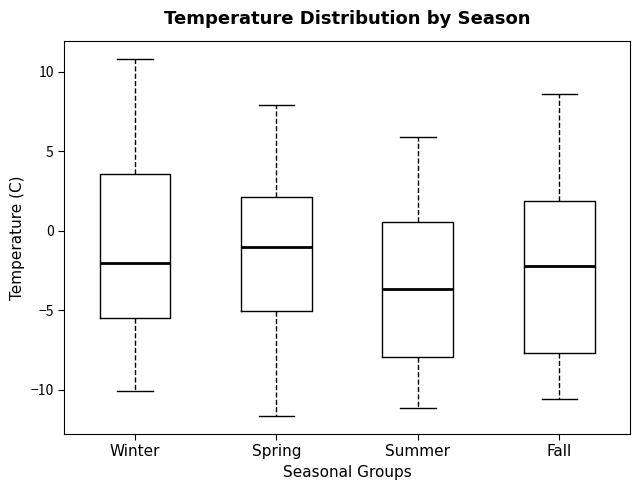

Reading left to right, read every box against the y-axis: the position of its median line, the range the box covers, and the ends of its whiskers. The values are not printed on the chart, so give them approximately, as read against the axis.

Winter: median -2.0, box -5.5 to 3.5, whiskers -10.0 to 11.0
Spring: median -1.0, box -5.0 to 2.0, whiskers -11.5 to 8.0
Summer: median -3.5, box -8.0 to 0.5, whiskers -11.0 to 6.0
Fall: median -2.0, box -7.5 to 2.0, whiskers -10.5 to 8.5